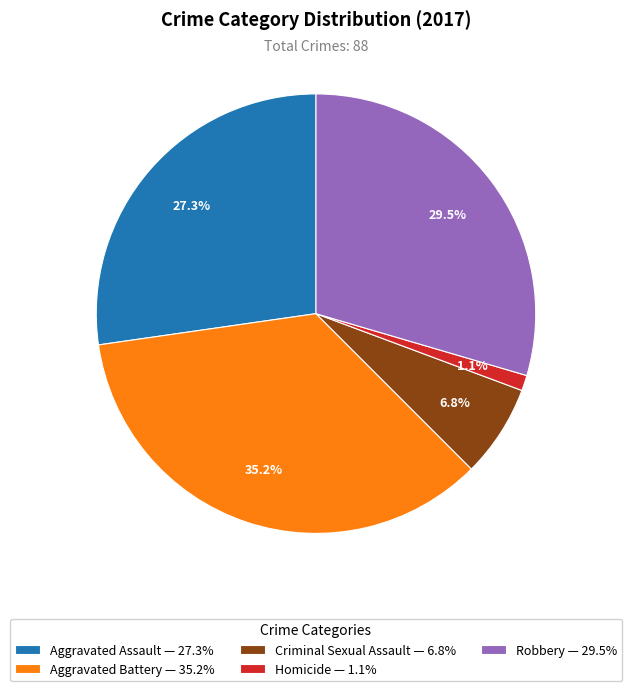

To the nearest percent, what portion does Aggravated Assault represent?

27%